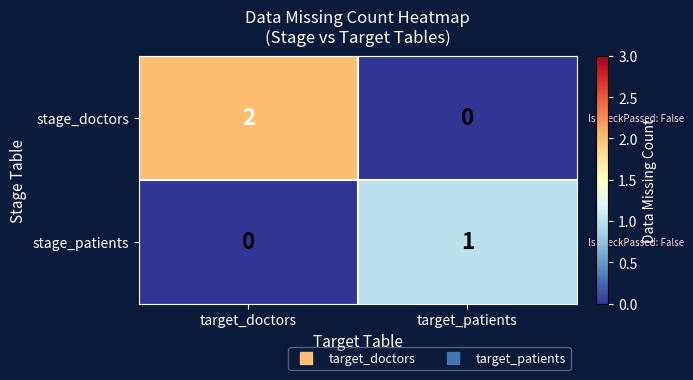

Reading left to right, what are all the values shown in this chart?

stage_doctors: 2	0
stage_patients: 0	1